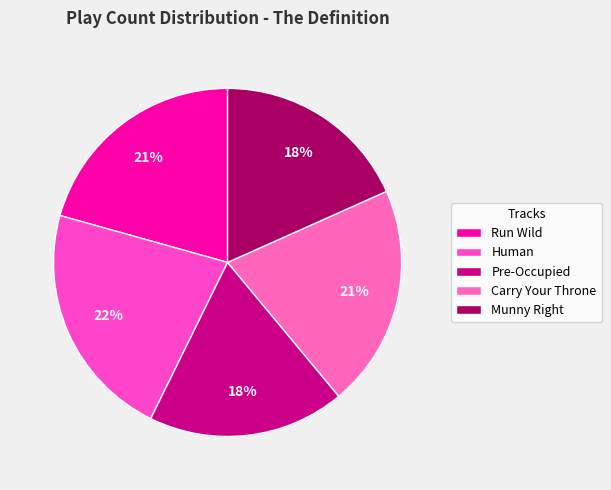

What percentage is the Run Wild slice, to the nearest percent?

21%